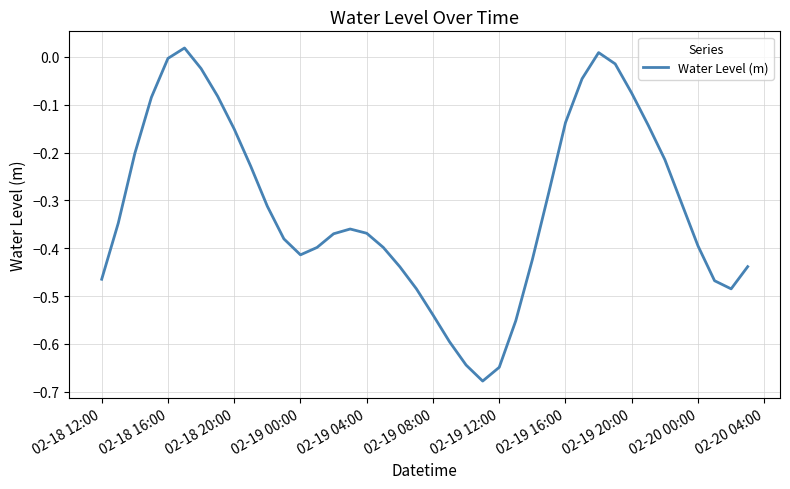

What is the difference between the maximum and minimum values?

0.7